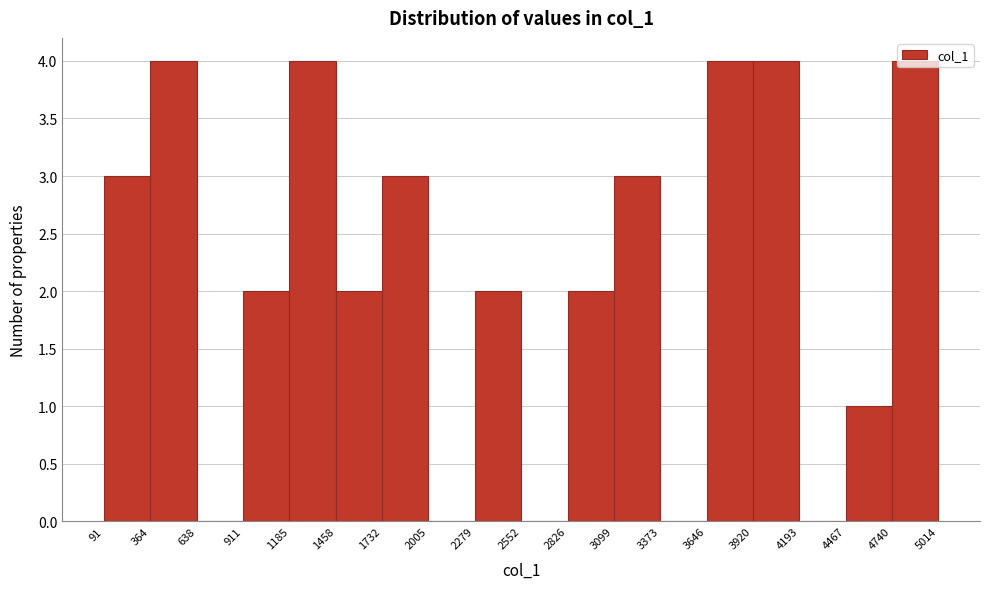

Reading left to right, transcribe this chart: for each bar, give the range it covers on the x-axis and its height. The values are not printed on the chart, so give them approximately, as read against the axis.

91 to 364: 3
364 to 638: 4
638 to 911: 0
911 to 1185: 2
1185 to 1458: 4
1458 to 1732: 2
1732 to 2005: 3
2005 to 2279: 0
2279 to 2552: 2
2552 to 2826: 0
2826 to 3099: 2
3099 to 3373: 3
3373 to 3646: 0
3646 to 3920: 4
3920 to 4193: 4
4193 to 4467: 0
4467 to 4740: 1
4740 to 5014: 4